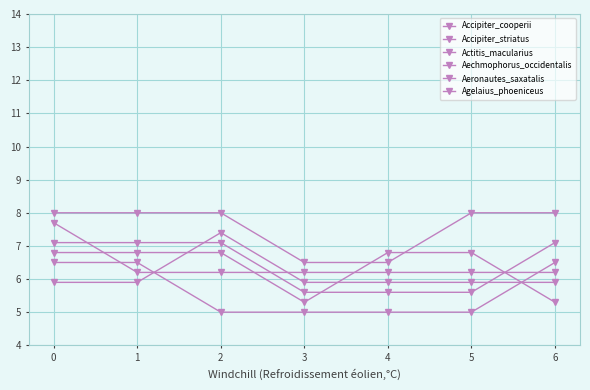

Count the number of data series in this chart.

6